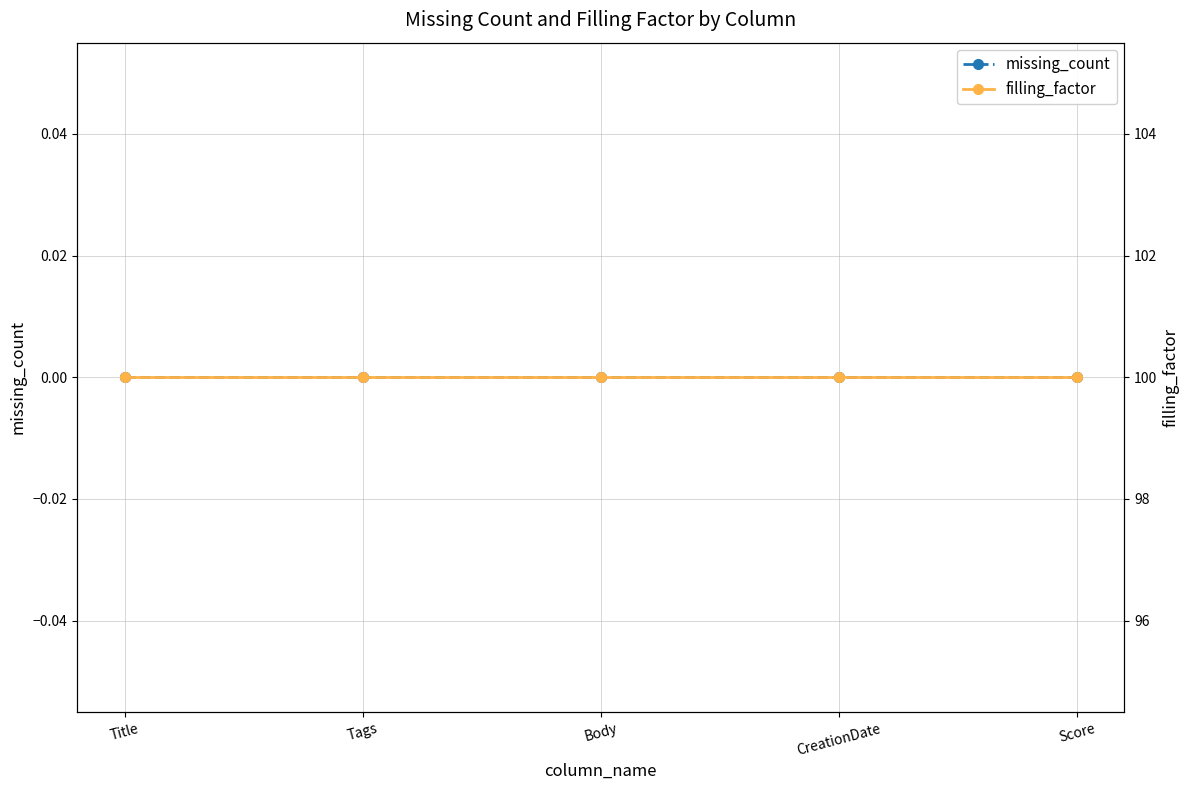

Which series has the largest total across all categories?

filling_factor